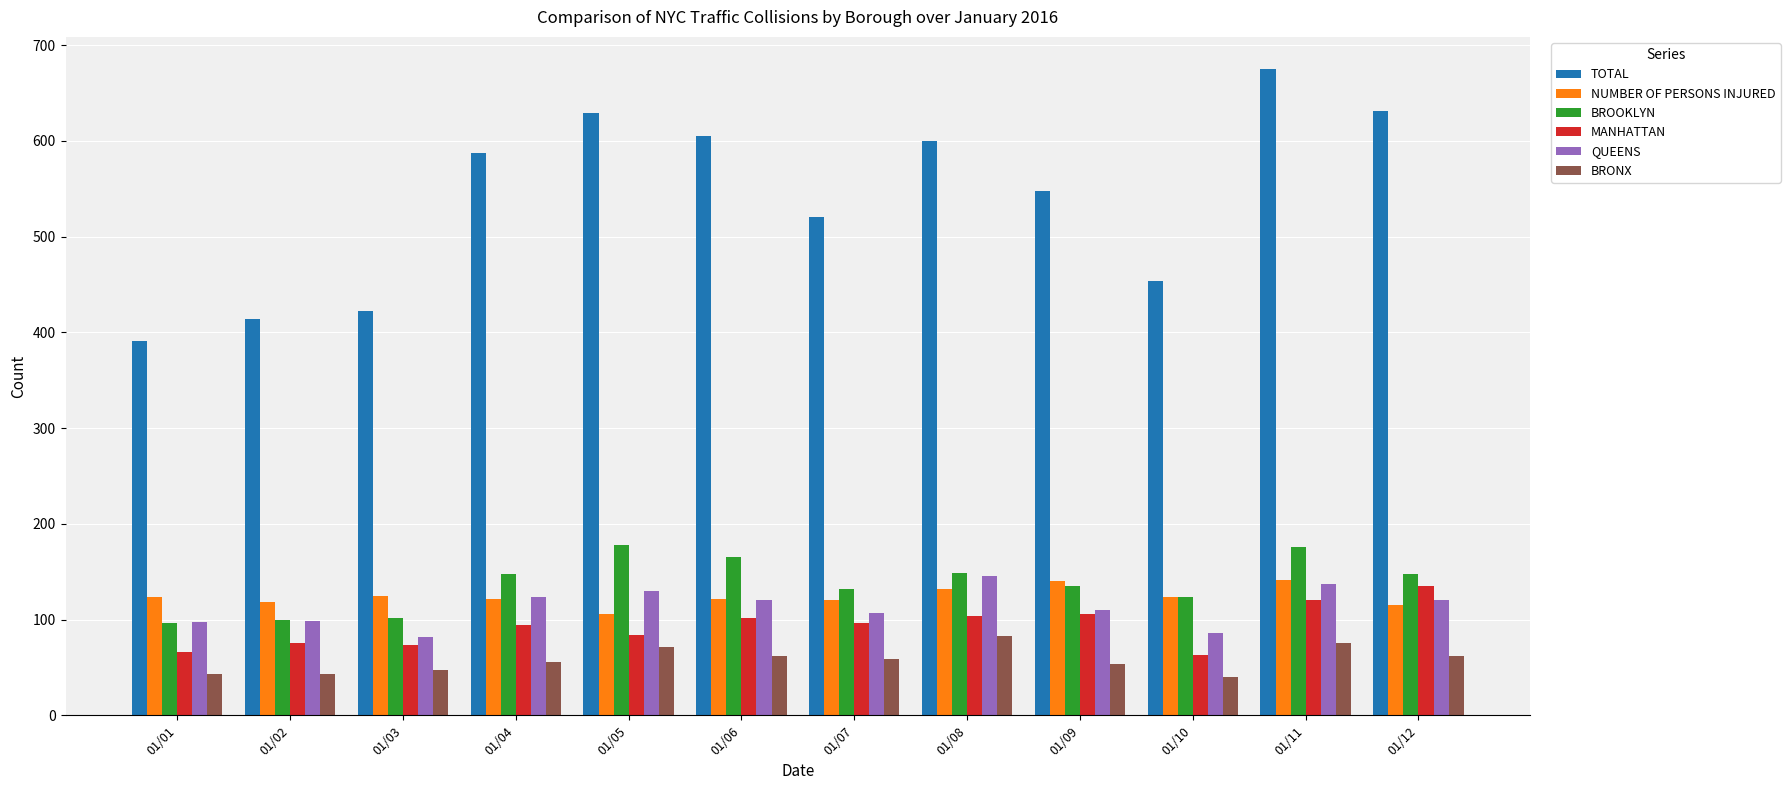

True or false: TOTAL has a value of 391 at 01/01.

True